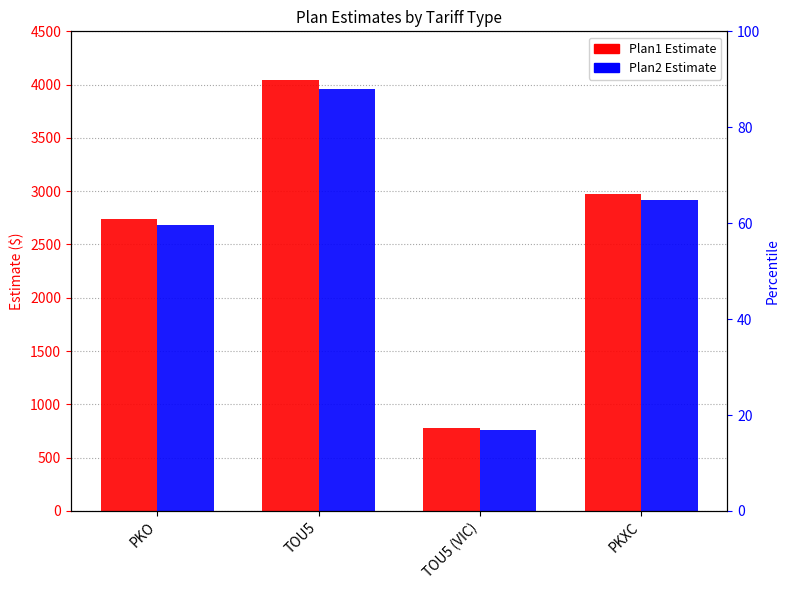

How many data points in Plan1 Estimate are less than 2974?

2